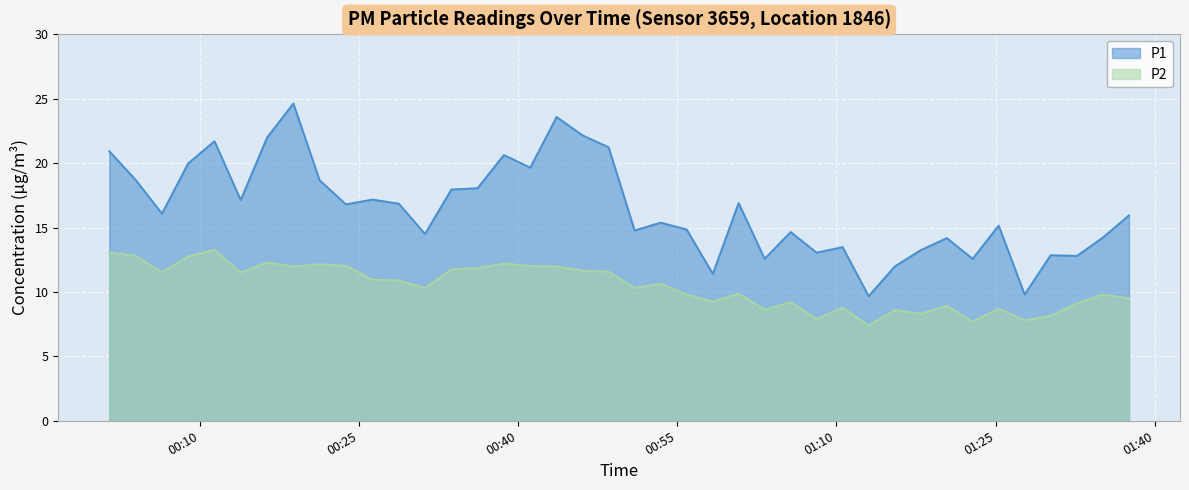

What is the lowest value of the P2 series?

7.4